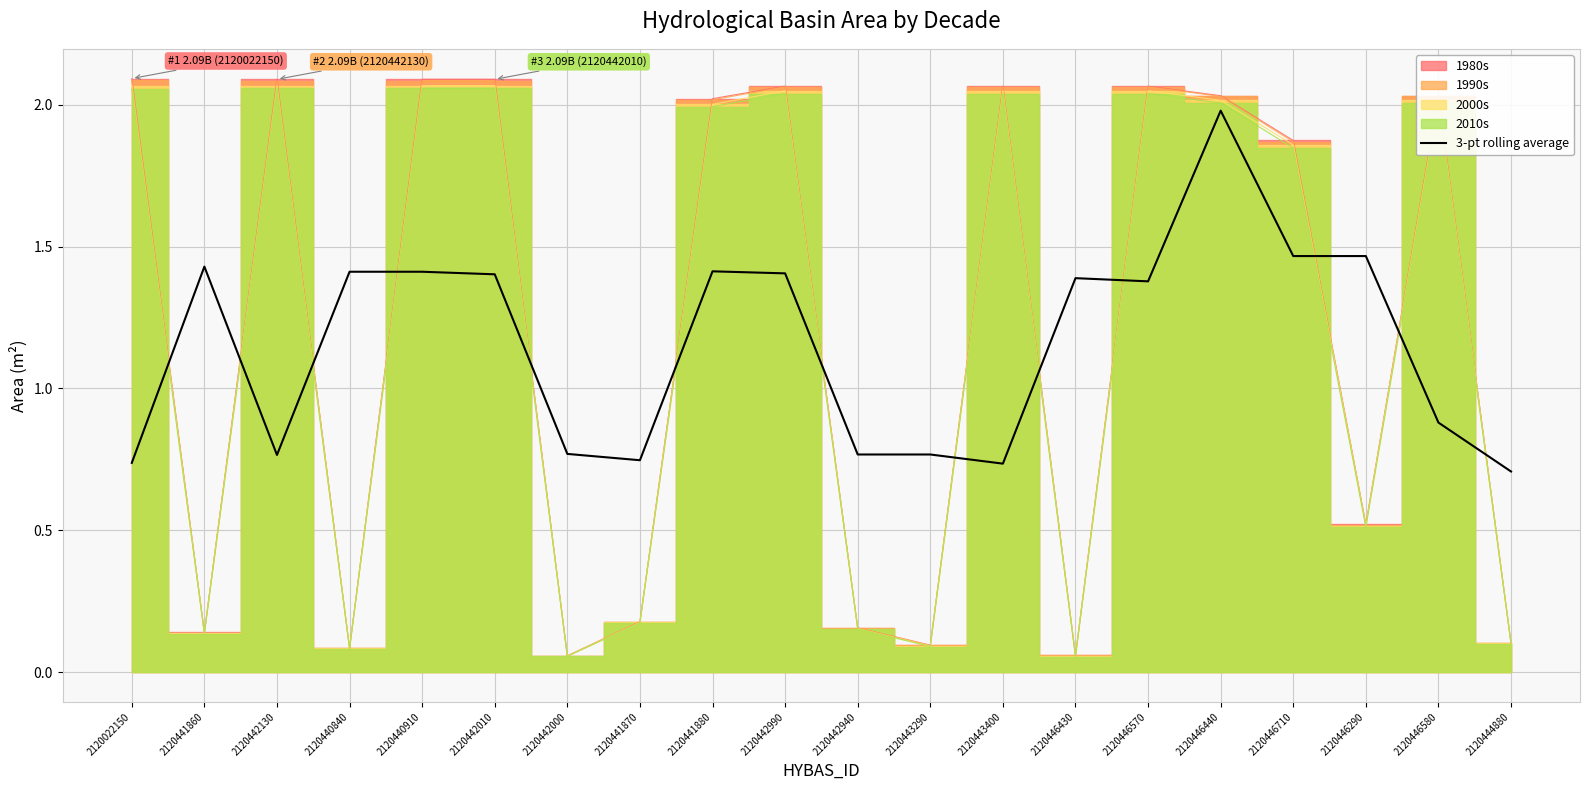

At which label is the value closest to 1?

2120446580